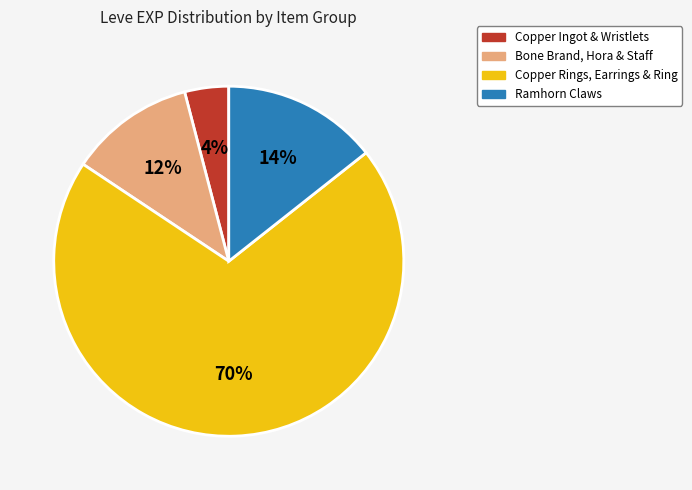

To the nearest percent, what is the difference between the Copper Ingot & Wristlets and Ramhorn Claws slice percentages?

10%